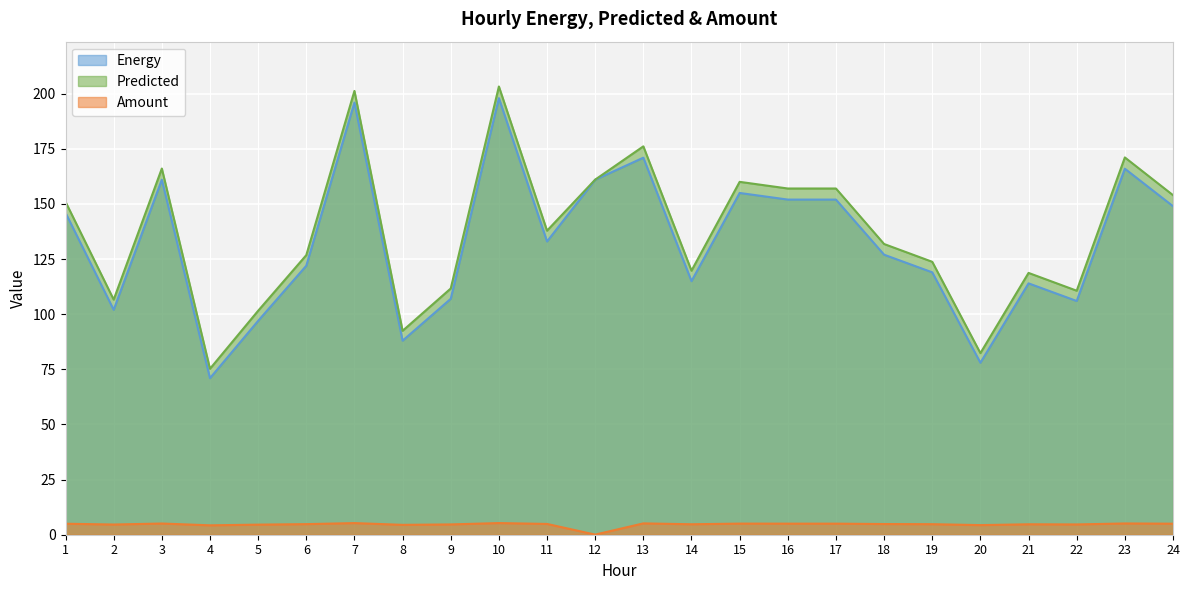

How many data points does each series have?

24